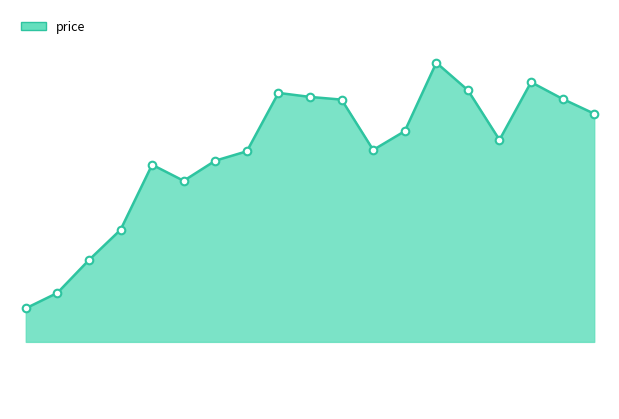

Does the chart have visible grid lines?

No